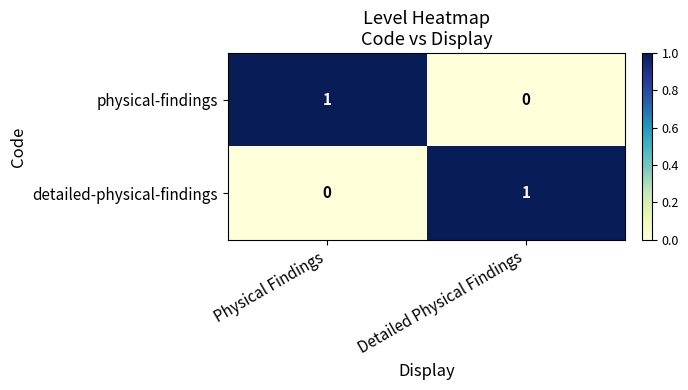

Where is detailed-physical-findings nearest to the value 0?

Physical Findings